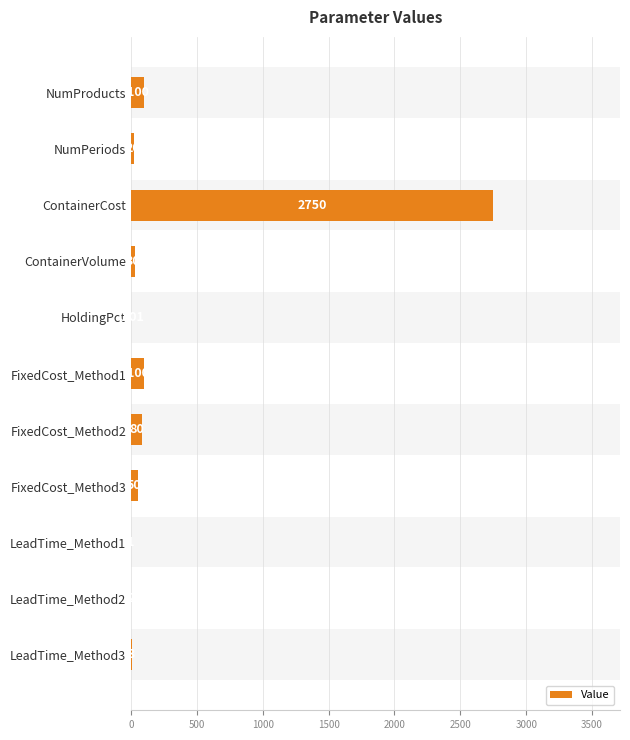

What is the difference between the second highest and second lowest values?

99.0